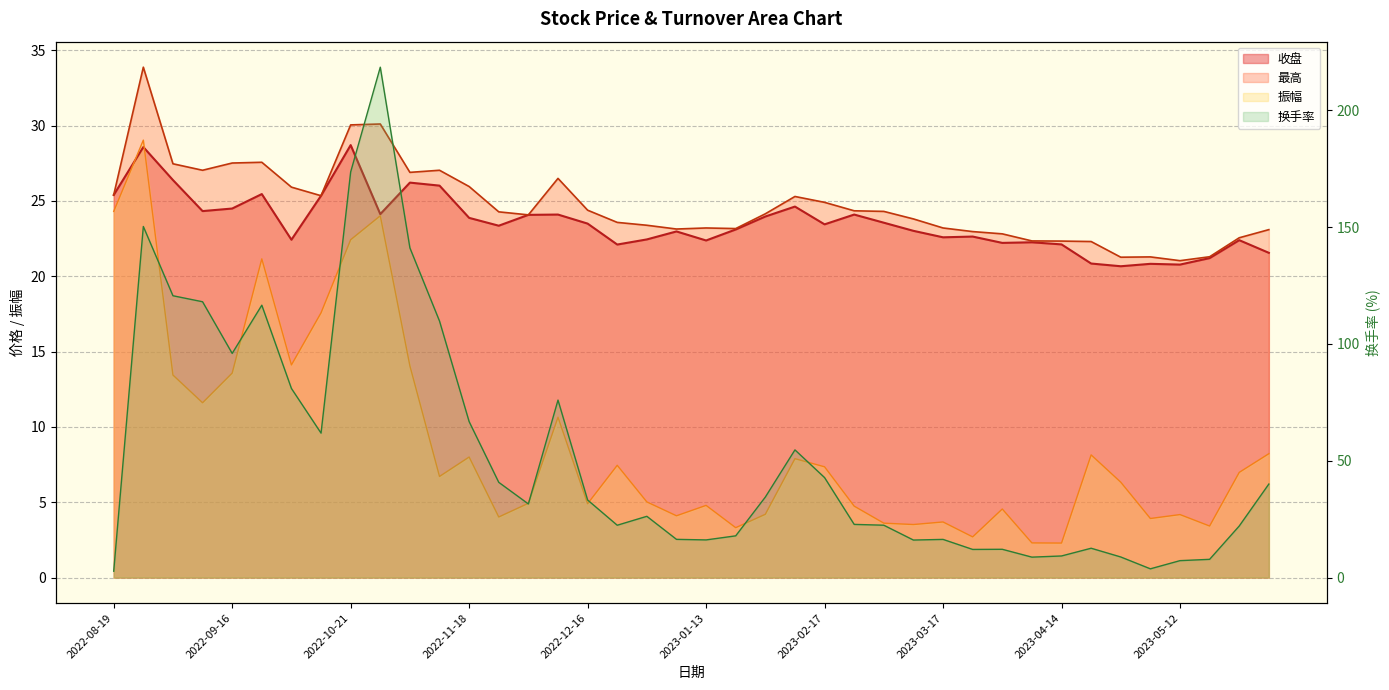

Reading left to right, transcribe all the data shown in this chart.

收盘: 2022-08-19=25.4	2022-08-26=28.6	2022-09-02=26.4	2022-09-09=24.3	2022-09-16=24.5	2022-09-23=25.4	2022-09-30=22.4	2022-10-14=25.3	2022-10-21=28.7	2022-10-28=24.1	2022-11-04=26.2	2022-11-11=26.0	2022-11-18=23.9	2022-11-25=23.4	2022-12-02=24.1	2022-12-09=24.1	2022-12-16=23.5	2022-12-23=22.1	2022-12-30=22.4	2023-01-06=23.0	2023-01-13=22.4	2023-01-20=23.1	2023-02-03=24.0	2023-02-10=24.6	2023-02-17=23.4	2023-02-24=24.1	2023-03-03=23.6	2023-03-10=23.0	2023-03-17=22.6	2023-03-24=22.6	2023-03-31=22.2	2023-04-07=22.2	2023-04-14=22.1	2023-04-21=20.8	2023-04-28=20.7	2023-05-05=20.8	2023-05-12=20.8	2023-05-19=21.2	2023-05-26=22.4	2023-06-02=21.6
最高: 2022-08-19=25.4	2022-08-26=33.9	2022-09-02=27.5	2022-09-09=27.0	2022-09-16=27.5	2022-09-23=27.6	2022-09-30=25.9	2022-10-14=25.3	2022-10-21=30.0	2022-10-28=30.1	2022-11-04=26.9	2022-11-11=27.0	2022-11-18=25.9	2022-11-25=24.3	2022-12-02=24.1	2022-12-09=26.5	2022-12-16=24.4	2022-12-23=23.6	2022-12-30=23.4	2023-01-06=23.1	2023-01-13=23.2	2023-01-20=23.2	2023-02-03=24.1	2023-02-10=25.3	2023-02-17=24.9	2023-02-24=24.3	2023-03-03=24.3	2023-03-10=23.8	2023-03-17=23.2	2023-03-24=23.0	2023-03-31=22.8	2023-04-07=22.3	2023-04-14=22.3	2023-04-21=22.3	2023-04-28=21.3	2023-05-05=21.3	2023-05-12=21.0	2023-05-19=21.3	2023-05-26=22.6	2023-06-02=23.1
振幅: 2022-08-19=24.3	2022-08-26=29.0	2022-09-02=13.4	2022-09-09=11.6	2022-09-16=13.6	2022-09-23=21.1	2022-09-30=14.1	2022-10-14=17.6	2022-10-21=22.4	2022-10-28=24.0	2022-11-04=14.1	2022-11-11=6.7	2022-11-18=8.0	2022-11-25=4.0	2022-12-02=4.9	2022-12-09=10.6	2022-12-16=4.9	2022-12-23=7.5	2022-12-30=5.0	2023-01-06=4.1	2023-01-13=4.8	2023-01-20=3.3	2023-02-03=4.2	2023-02-10=7.9	2023-02-17=7.3	2023-02-24=4.7	2023-03-03=3.6	2023-03-10=3.5	2023-03-17=3.7	2023-03-24=2.7	2023-03-31=4.5	2023-04-07=2.3	2023-04-14=2.3	2023-04-21=8.1	2023-04-28=6.3	2023-05-05=3.9	2023-05-12=4.2	2023-05-19=3.4	2023-05-26=7.0	2023-06-02=8.2
换手率: 2022-08-19=2.7	2022-08-26=150.2	2022-09-02=120.6	2022-09-09=118.0	2022-09-16=95.9	2022-09-23=116.5	2022-09-30=80.9	2022-10-14=61.8	2022-10-21=173.6	2022-10-28=218.4	2022-11-04=141.1	2022-11-11=109.8	2022-11-18=66.7	2022-11-25=40.8	2022-12-02=31.5	2022-12-09=75.9	2022-12-16=33.2	2022-12-23=22.4	2022-12-30=26.2	2023-01-06=16.4	2023-01-13=16.1	2023-01-20=17.9	2023-02-03=34.4	2023-02-10=54.6	2023-02-17=42.8	2023-02-24=22.8	2023-03-03=22.4	2023-03-10=16.1	2023-03-17=16.3	2023-03-24=12.0	2023-03-31=12.1	2023-04-07=8.7	2023-04-14=9.2	2023-04-21=12.6	2023-04-28=8.8	2023-05-05=3.7	2023-05-12=7.2	2023-05-19=7.8	2023-05-26=22.1	2023-06-02=40.0